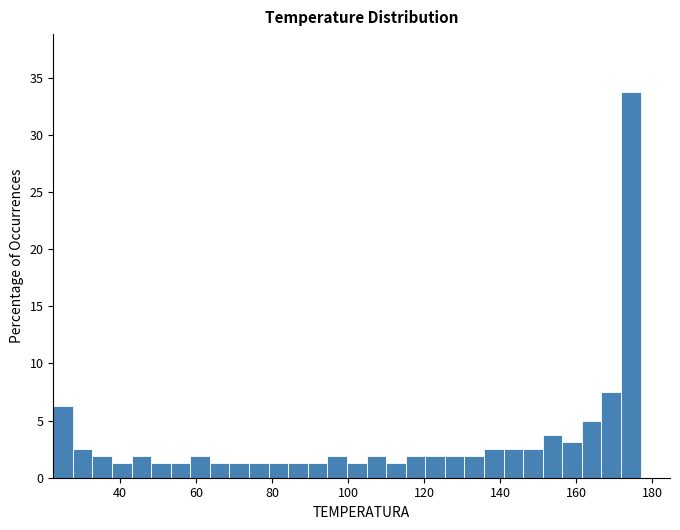

Read against the x-axis, roughly where is the centre of the tallest bar?

174